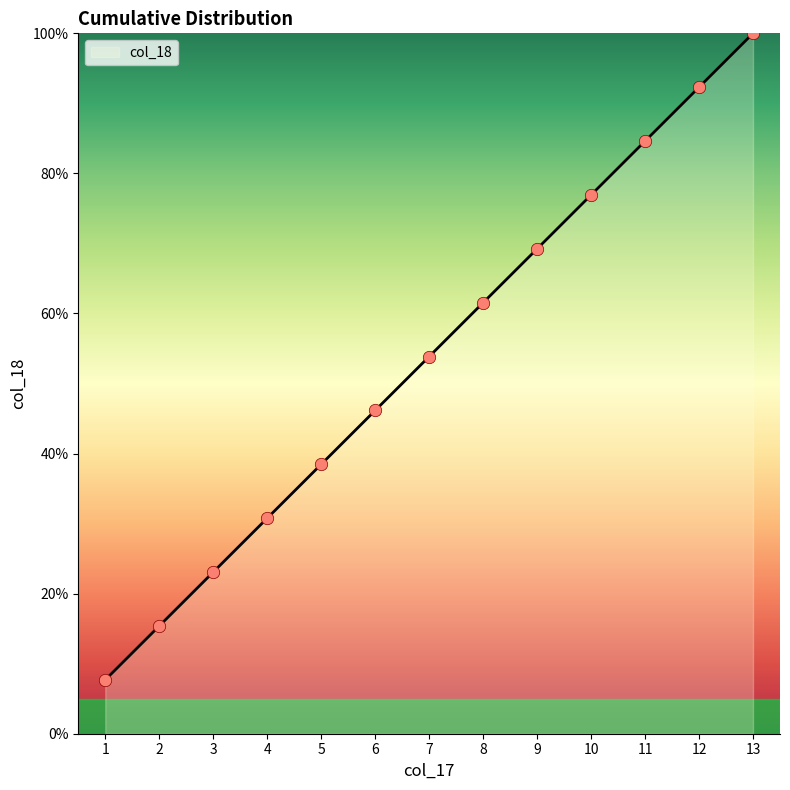

Which has a higher value, 1 or 6?

6